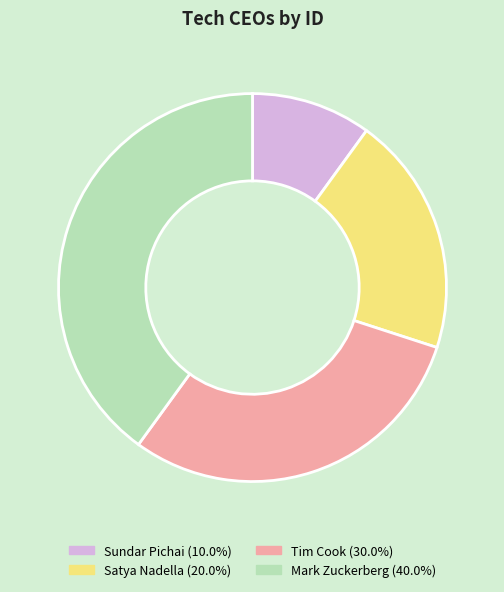

How many slices are in this pie chart?

4